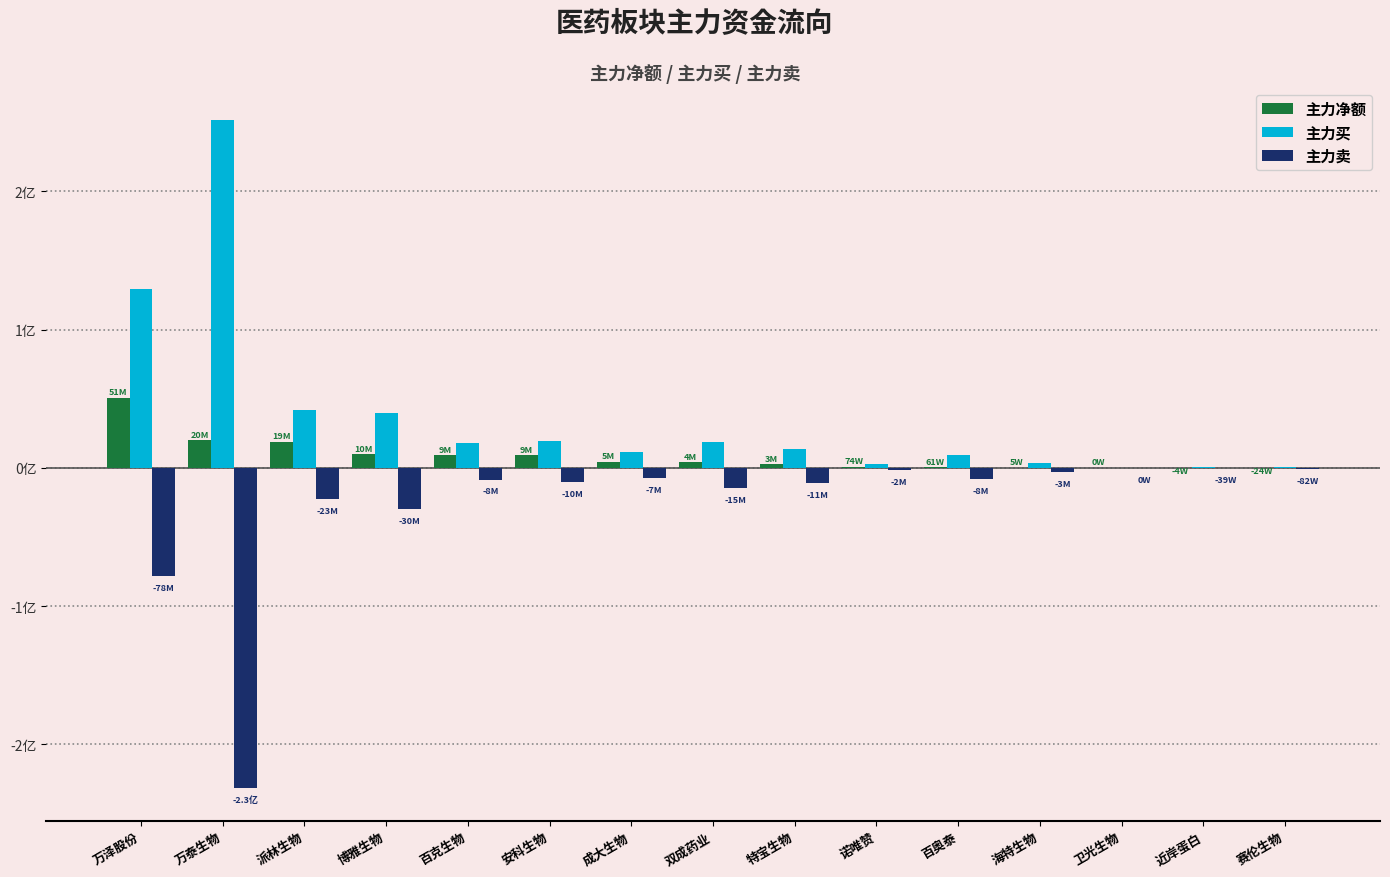

What are all the series names shown in the legend?

主力净额, 主力买, 主力卖